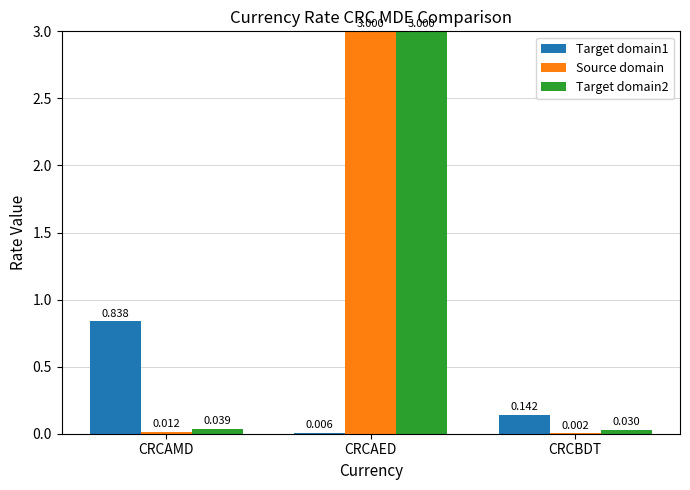

Is the value of Source domain at CRCAMD greater than the value of Target domain1 at CRCAED?

Yes